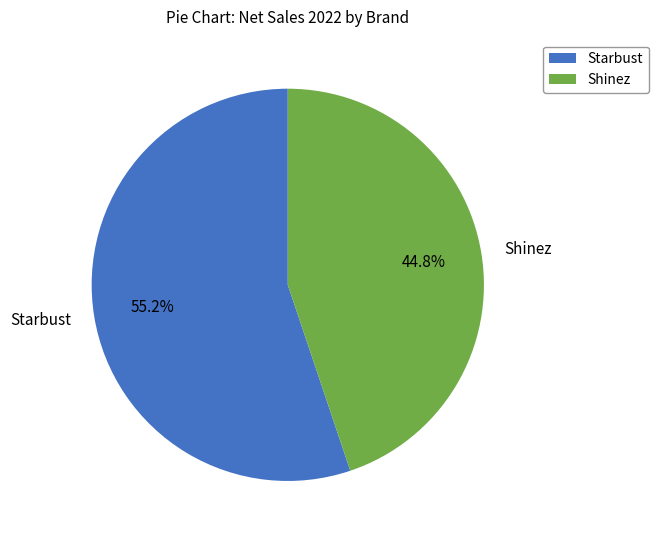

Rank the categories by value from highest to lowest.

Starbust, Shinez